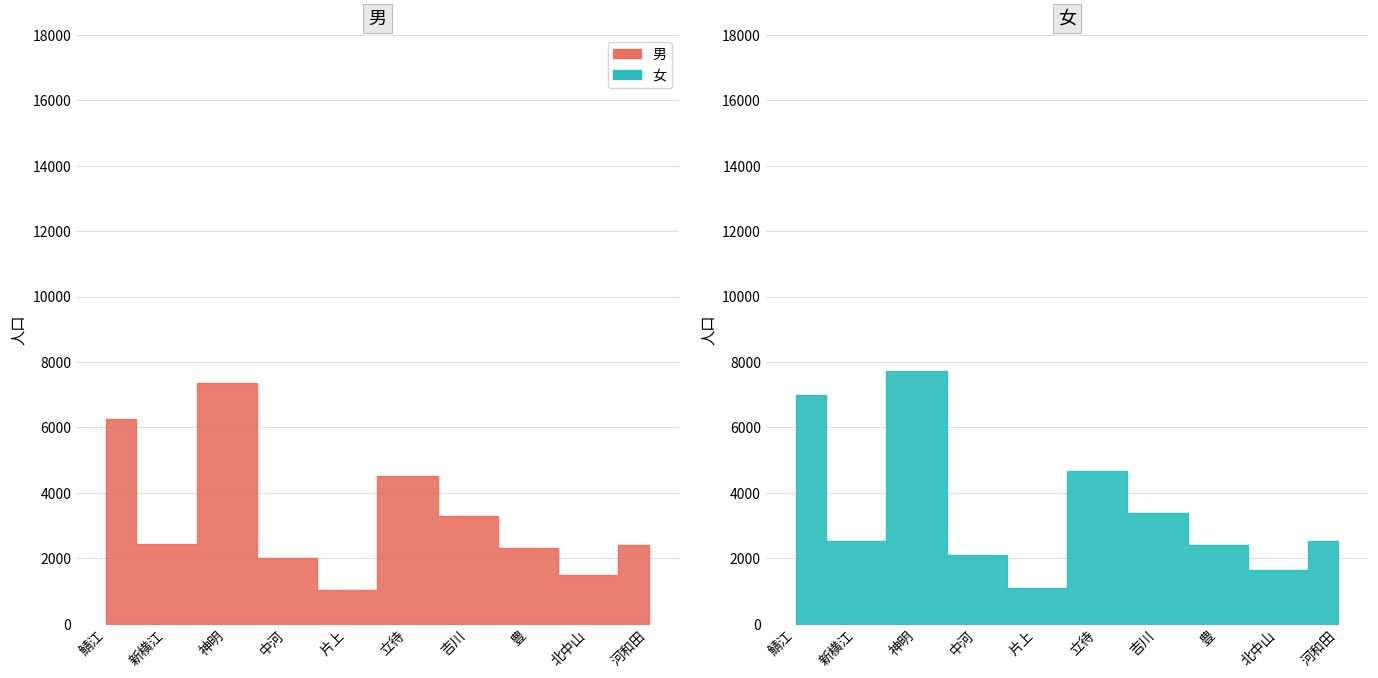

Reading right to left, list all the values displayed in this chart.

男: 2422	1487	2330	3286	4519	1043	2009	7345	2430	6263
女: 2533	1652	2399	3391	4674	1097	2108	7736	2521	6992